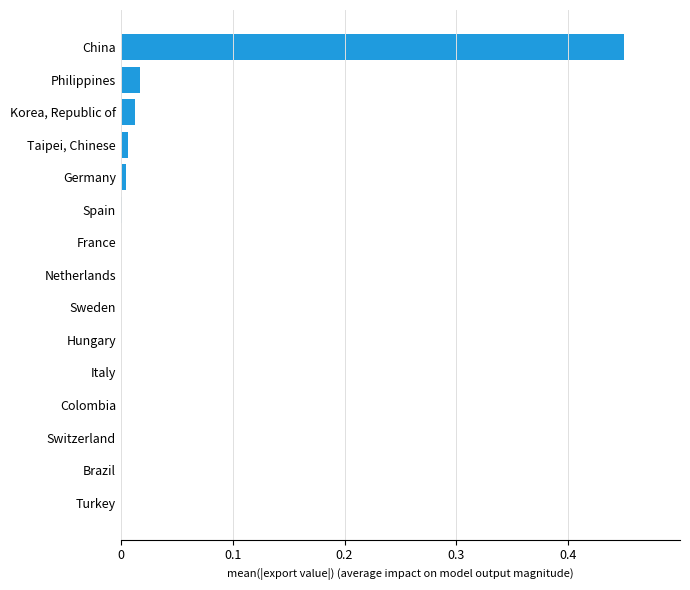

The chart shows a value of 0.0 at Spain. True or false?

True